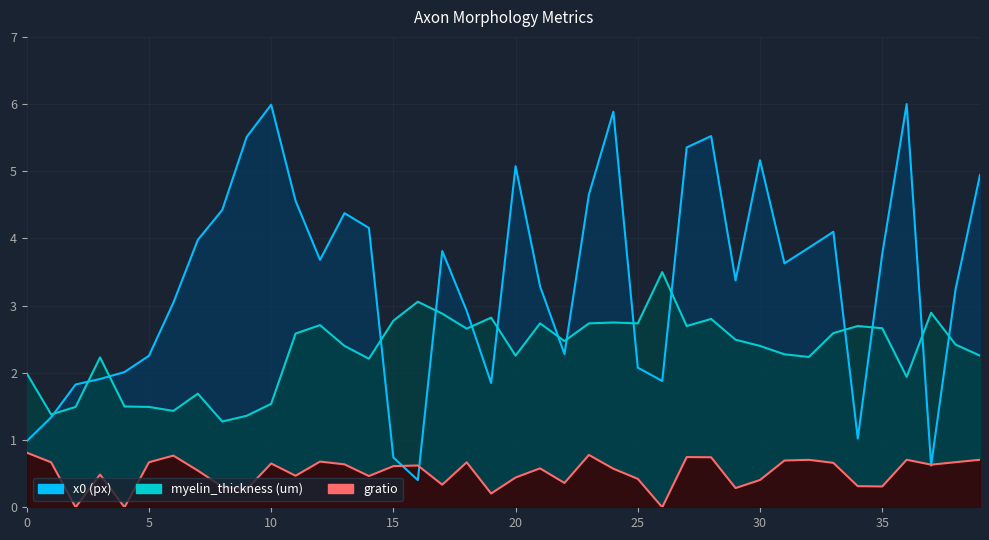

In myelin_thickness (um), how many points are higher than both neighbors (excluding endpoints)?

11